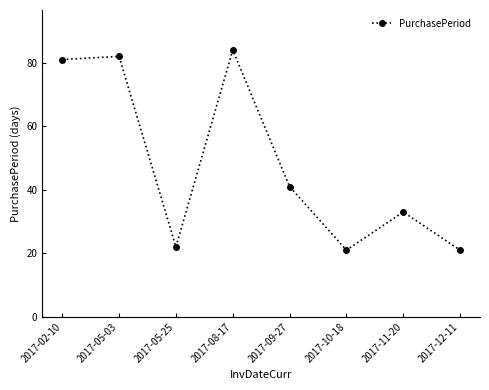

Is it true that the value at 2017-10-18 is 21?

True